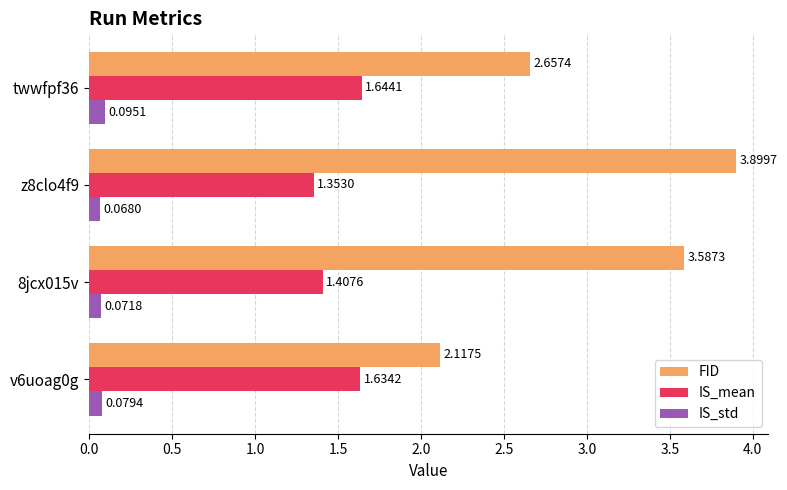

At v6uoag0g, list the series in order from smallest to largest.

IS_std, IS_mean, FID